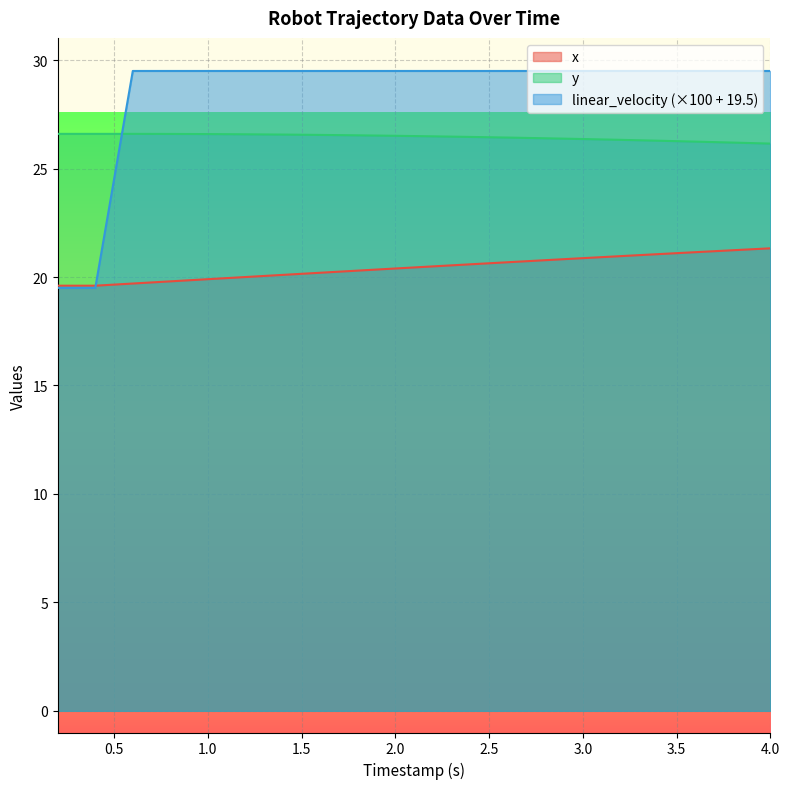

How many times do x and linear_velocity cross each other?

1